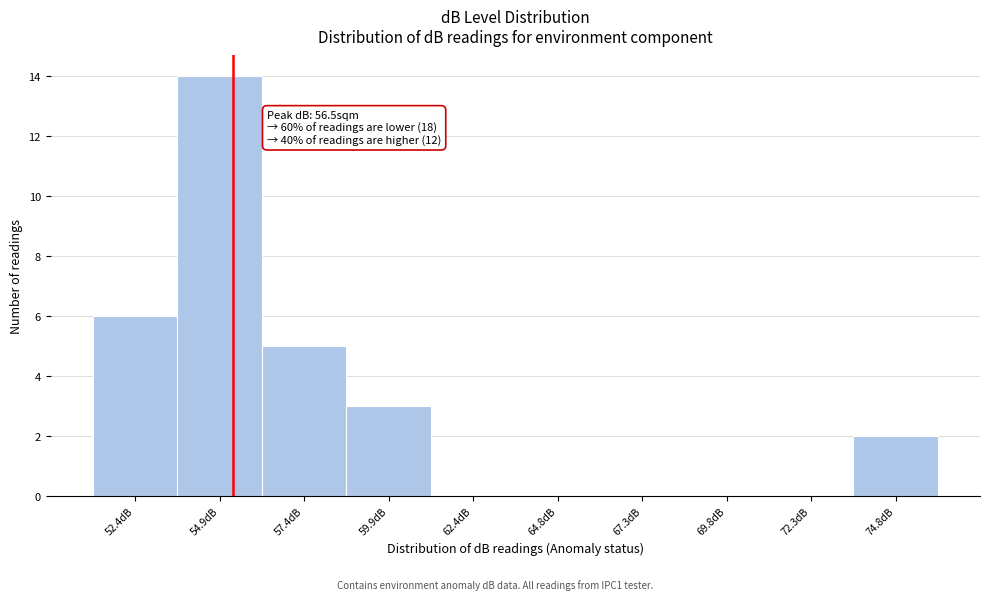

Reading left to right, extract all data points from this chart.

52.4dB=6	54.9dB=14	57.4dB=5	59.9dB=3	62.4dB=0	64.8dB=0	67.3dB=0	69.8dB=0	72.3dB=0	74.8dB=2